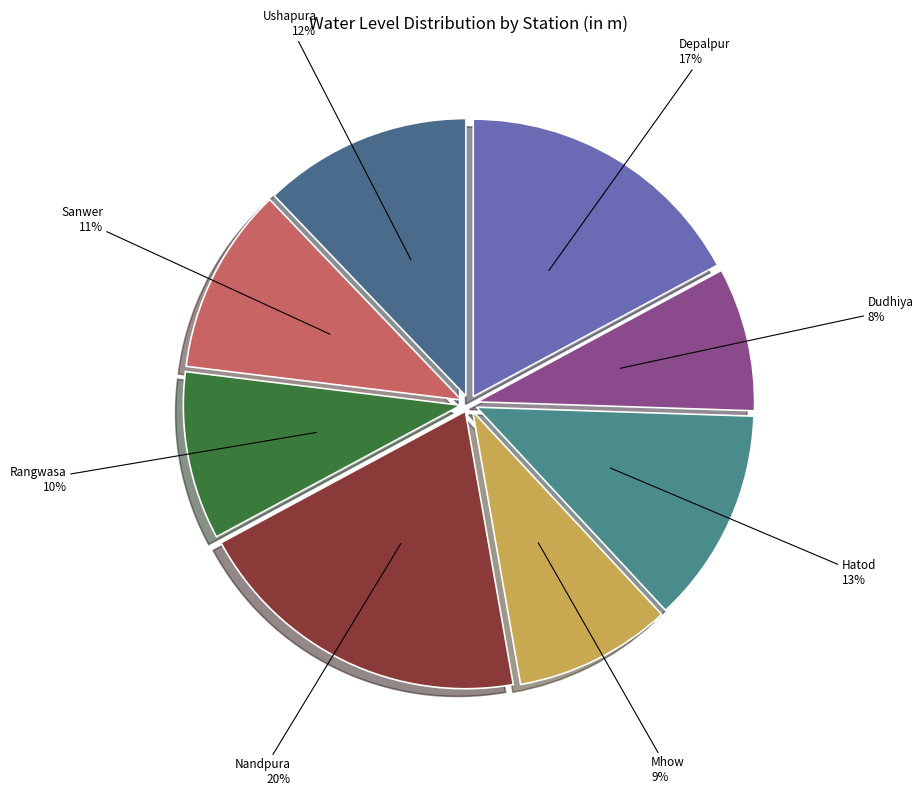

Approximately how many times larger is the value at Rangwasa compared to Ushapura?

0.8